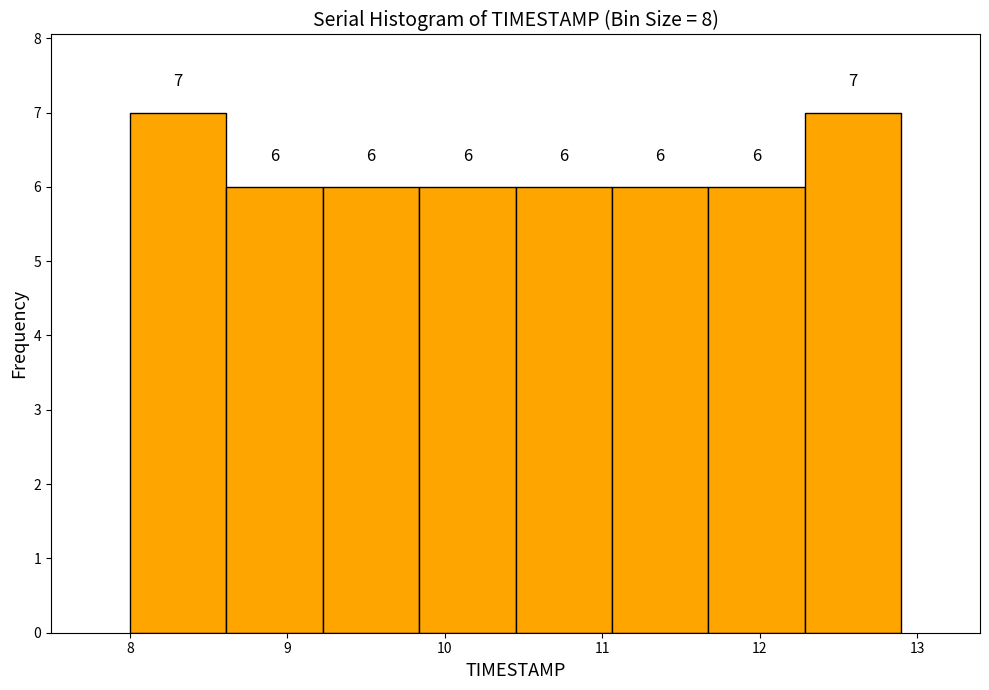

Reading left to right, transcribe this chart: for each bar, give the range it covers on the x-axis and its height. The bar edges are not printed on the chart, so give them approximately, as read against the axis.

8.0 to 8.6: 7
8.6 to 9.2: 6
9.2 to 9.8: 6
9.8 to 10.5: 6
10.5 to 11.1: 6
11.1 to 11.7: 6
11.7 to 12.3: 6
12.3 to 12.9: 7